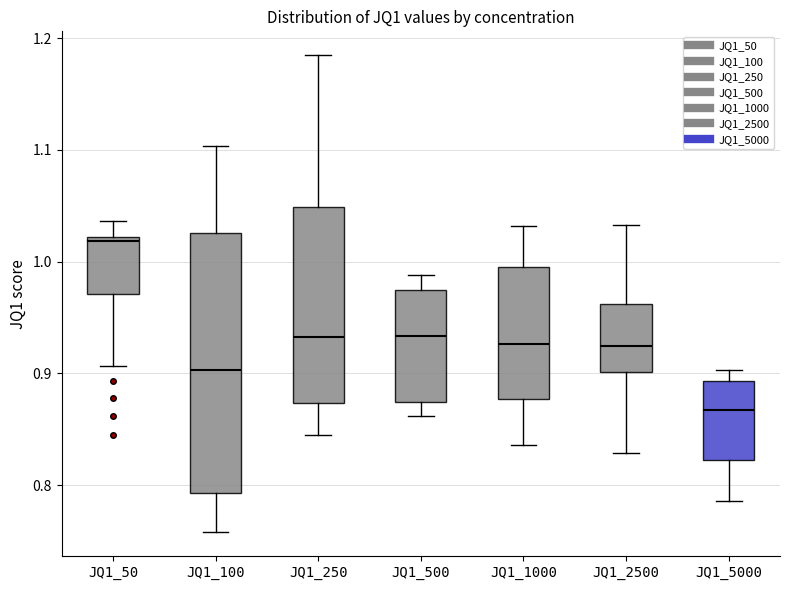

Reading left to right, transcribe this box plot: for each box, give where its median line is, the range the box spans, and where its two whiskers end, as read against the y-axis. The values are not printed on the chart, so give them approximately, as read against the axis.

JQ1_50: median 1.02 (just below the box's upper edge), box 0.97 to 1.02, whiskers 0.91 to 1.04
JQ1_100: median 0.90, box 0.79 to 1.03, whiskers 0.76 to 1.10
JQ1_250: median 0.93, box 0.87 to 1.05, whiskers 0.84 to 1.18
JQ1_500: median 0.93, box 0.87 to 0.97, whiskers 0.86 to 0.99
JQ1_1000: median 0.93, box 0.88 to 1.00, whiskers 0.84 to 1.03
JQ1_2500: median 0.93, box 0.90 to 0.96, whiskers 0.83 to 1.03
JQ1_5000: median 0.87, box 0.82 to 0.89, whiskers 0.79 to 0.90